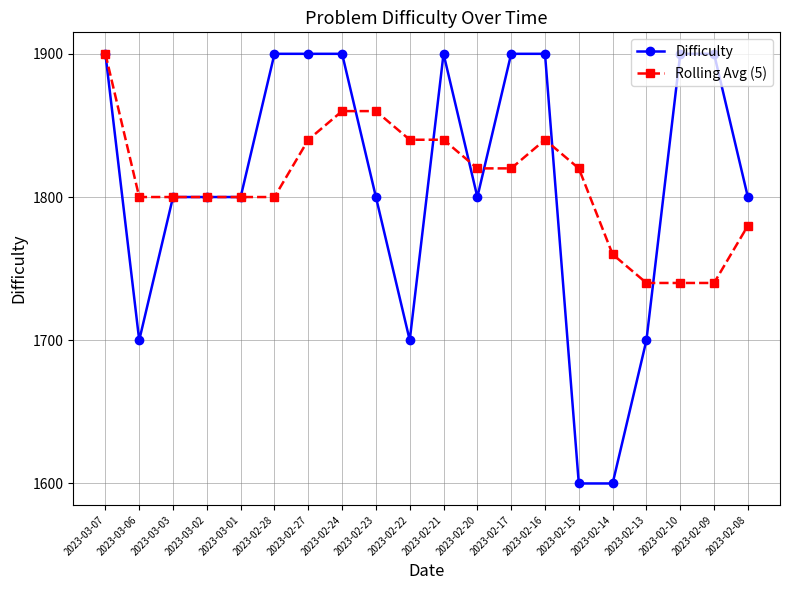

Which series has the widest spread of values?

Difficulty